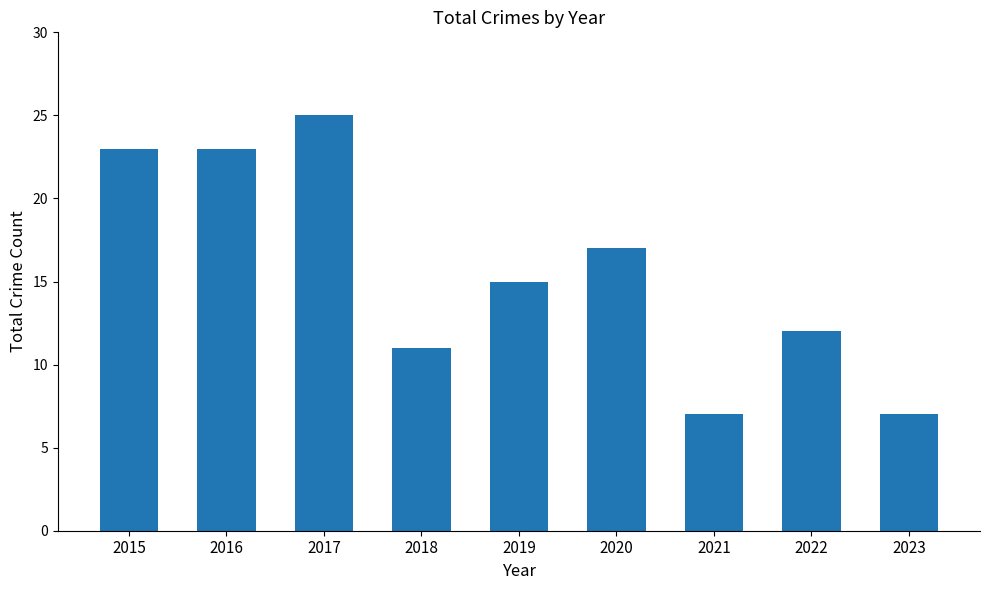

True or false: the data shows 12 at 2022.

True